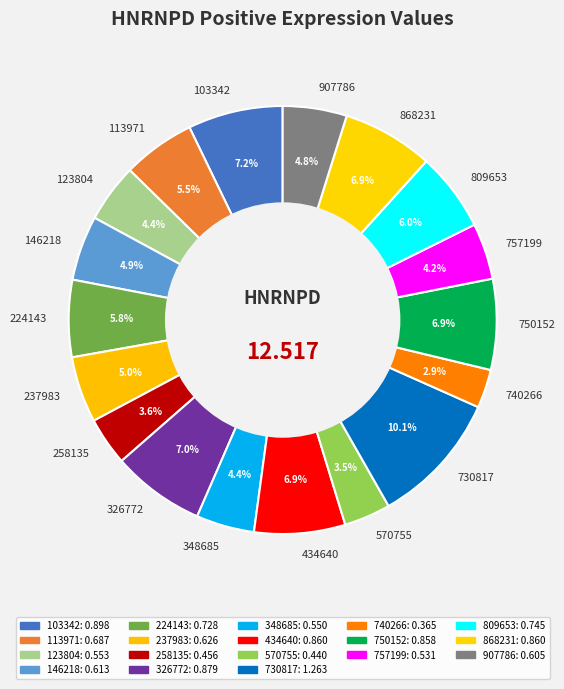

To the nearest percent, what portion does 123804 represent?

4%